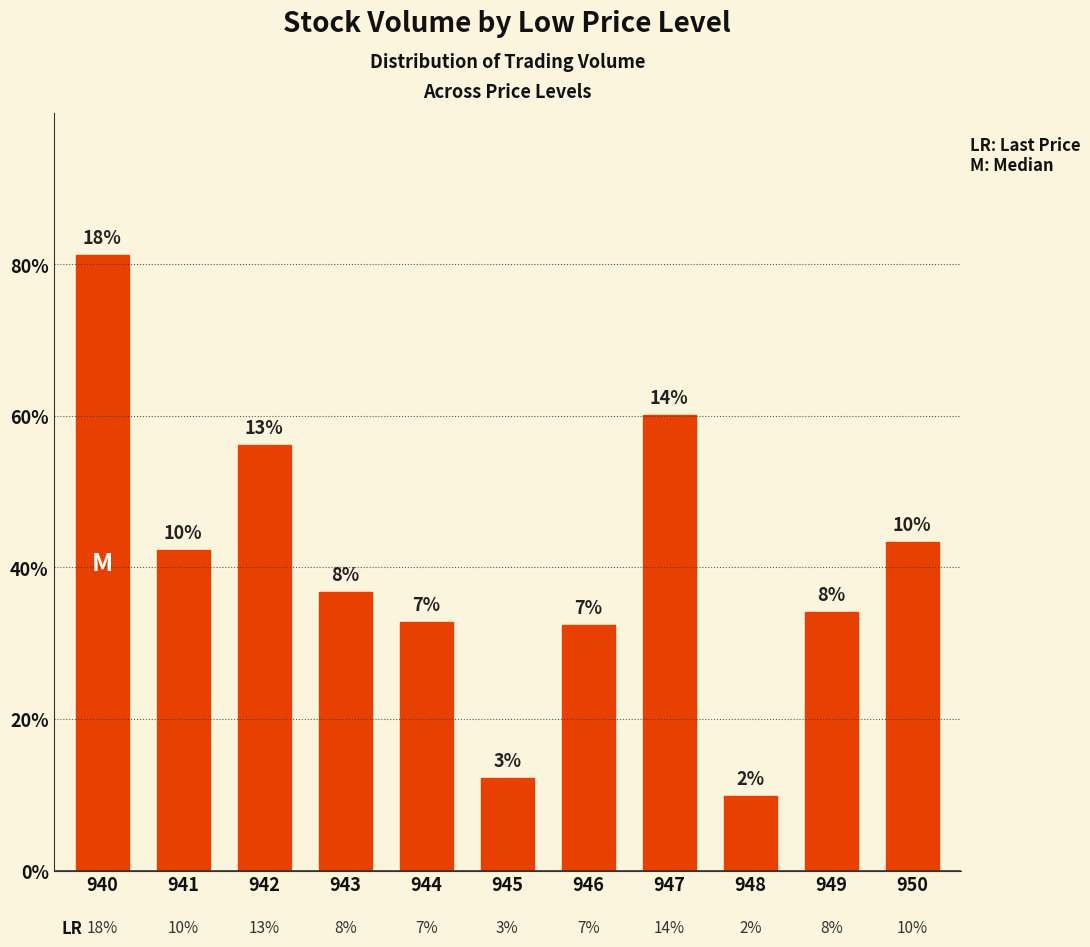

Rank the categories by value from highest to lowest.

940, 947, 942, 950, 941, 943, 949, 944, 946, 945, 948